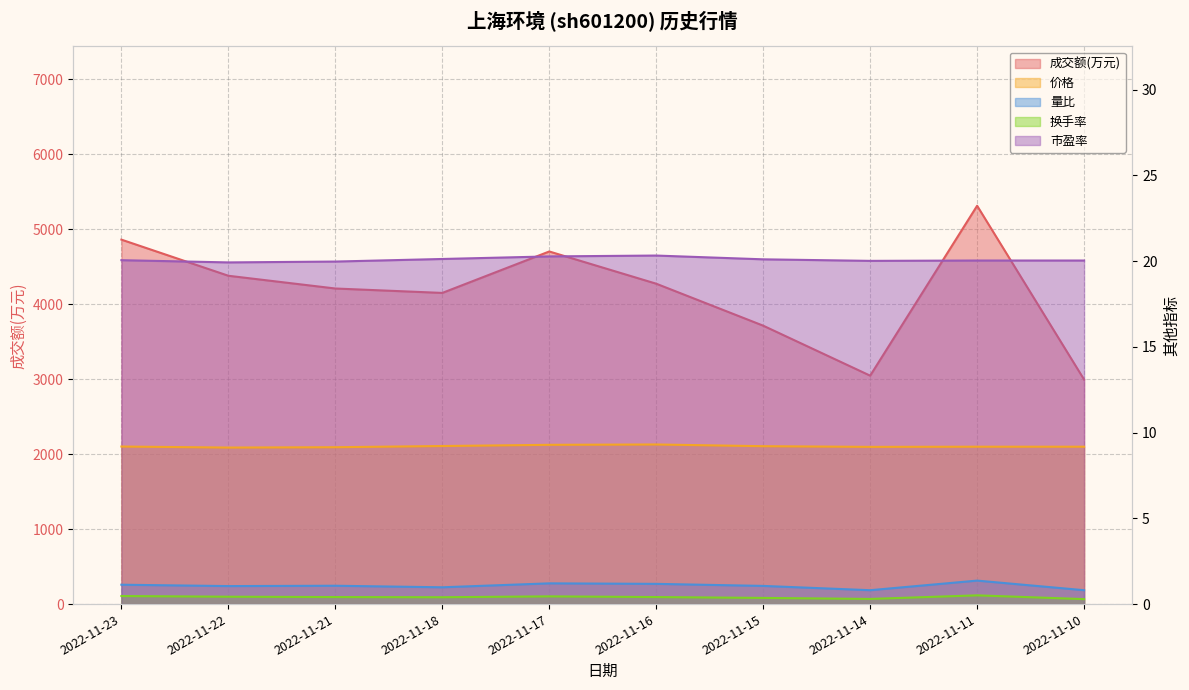

True or false: 市盈率 and 量比 intersect in this chart.

False